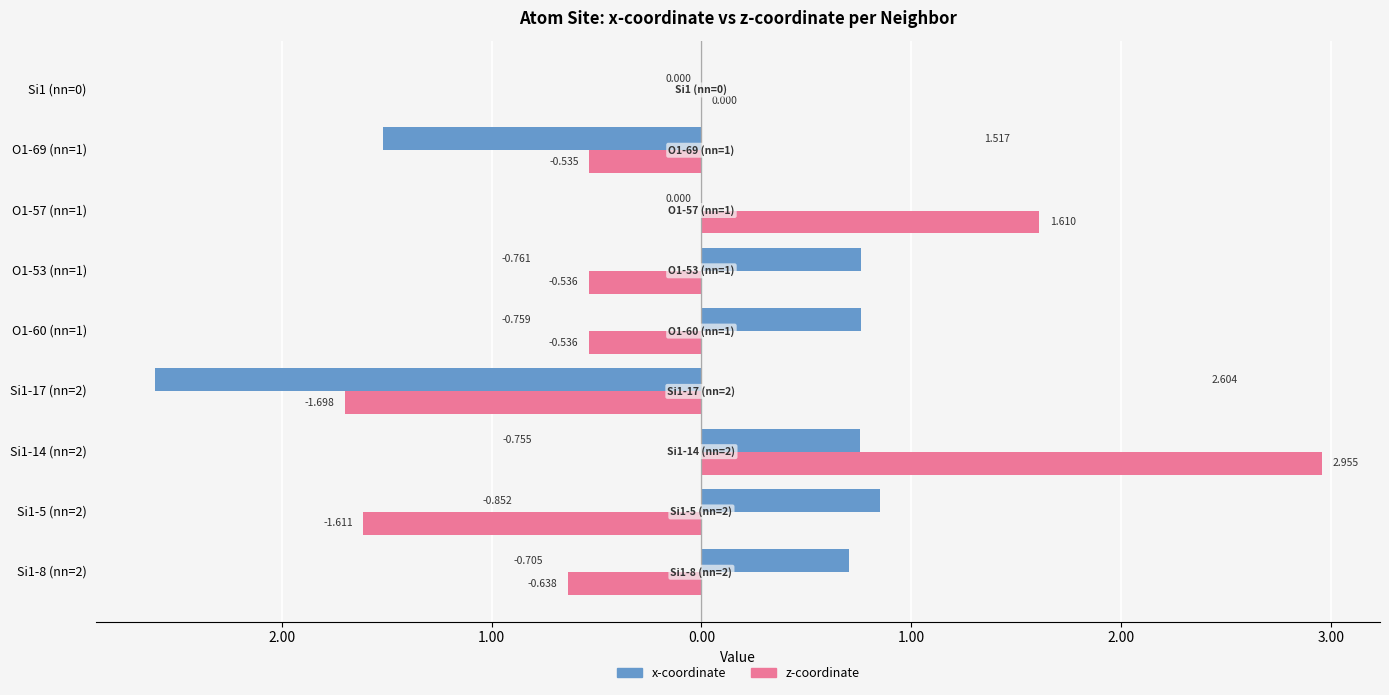

Count the z-coordinate values in the range 0 to 1.

1